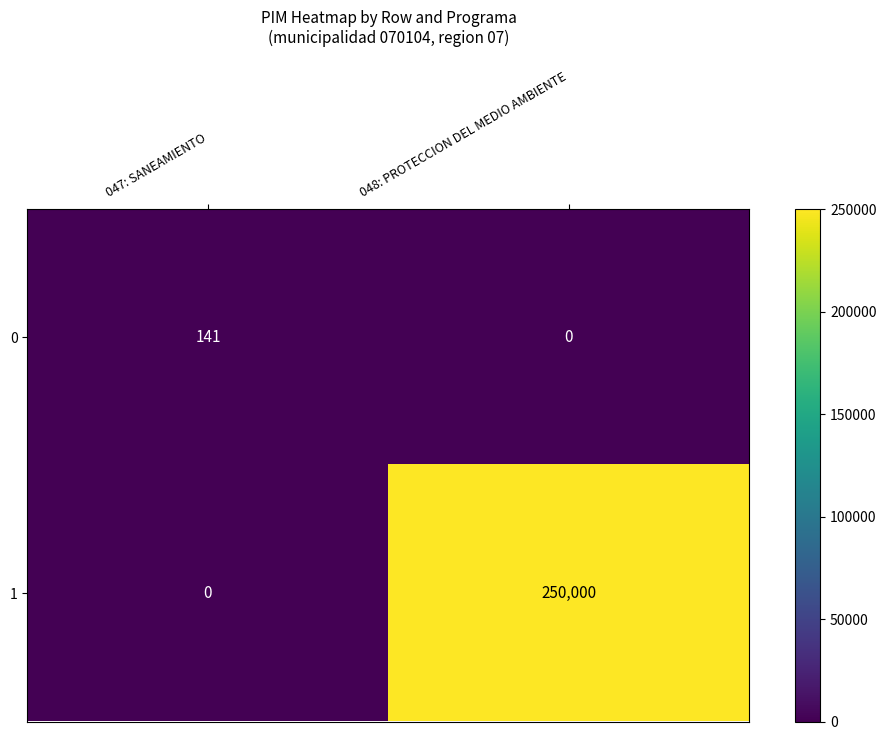

Count the number of categories in the chart.

2